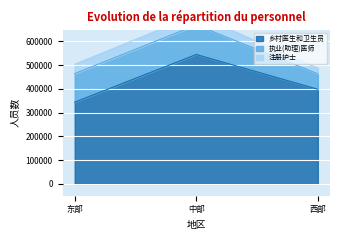

Read the 乡村医生和卫生员 value at 东部, to the nearest 10.

344280